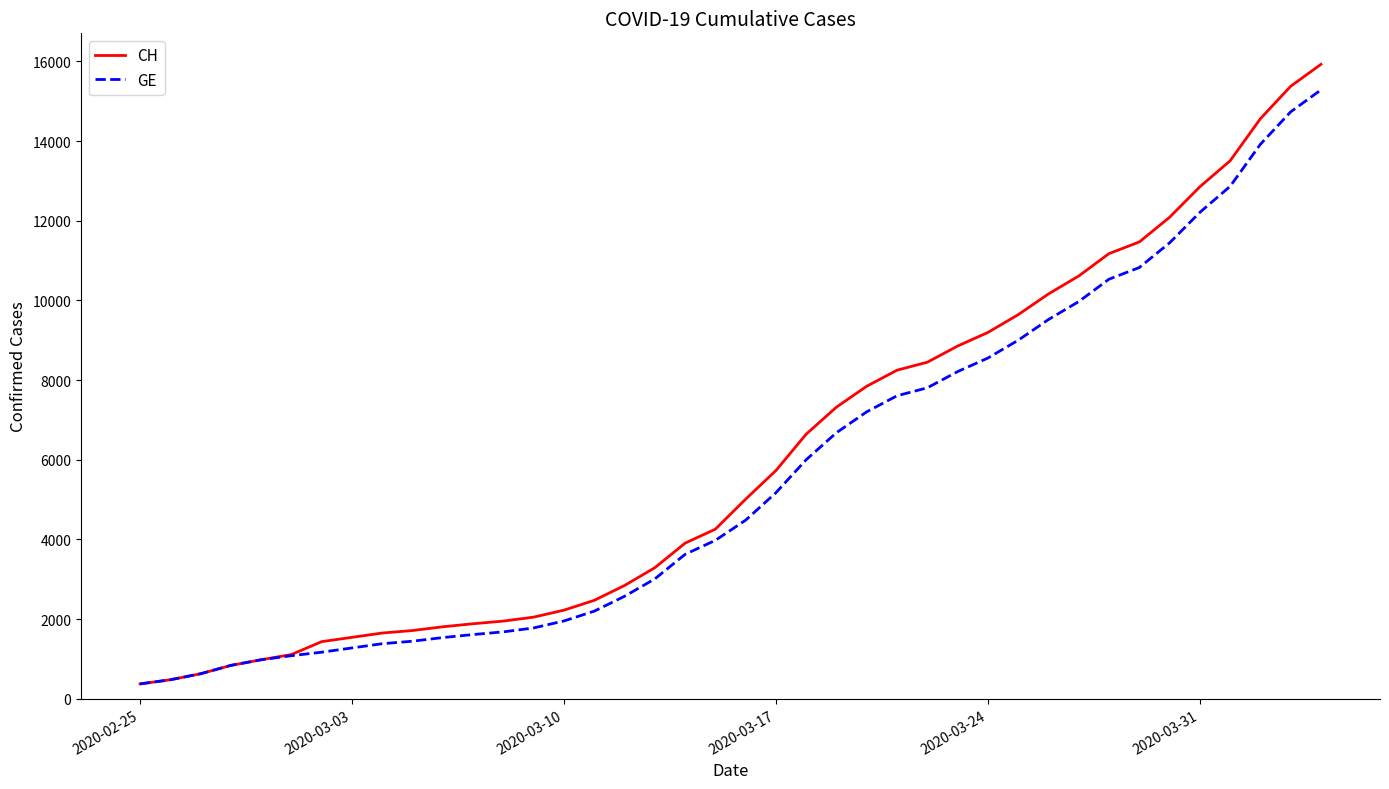

Which series has the largest range (max minus min)?

CH